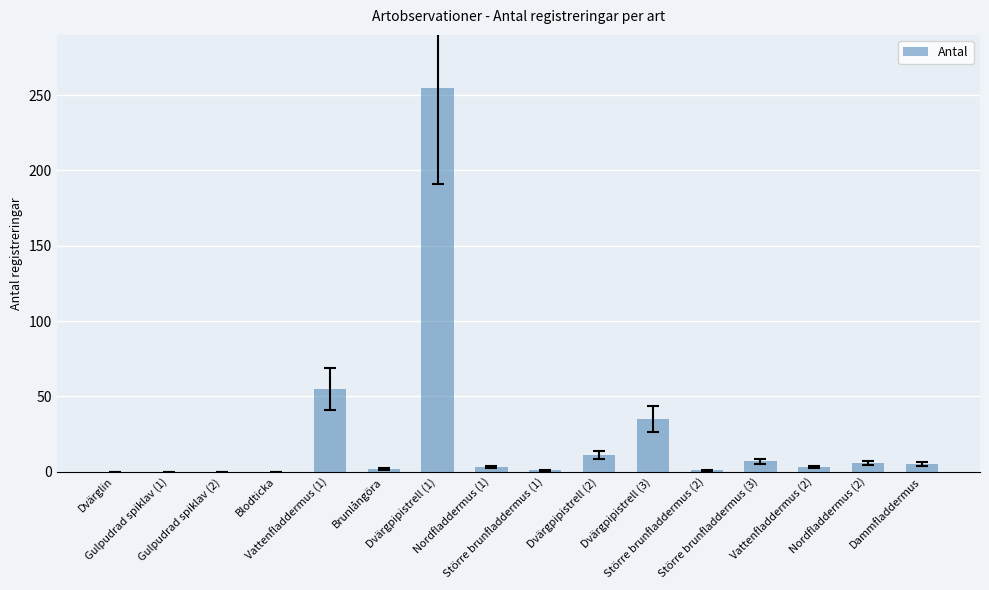

Are the bars horizontal?

No